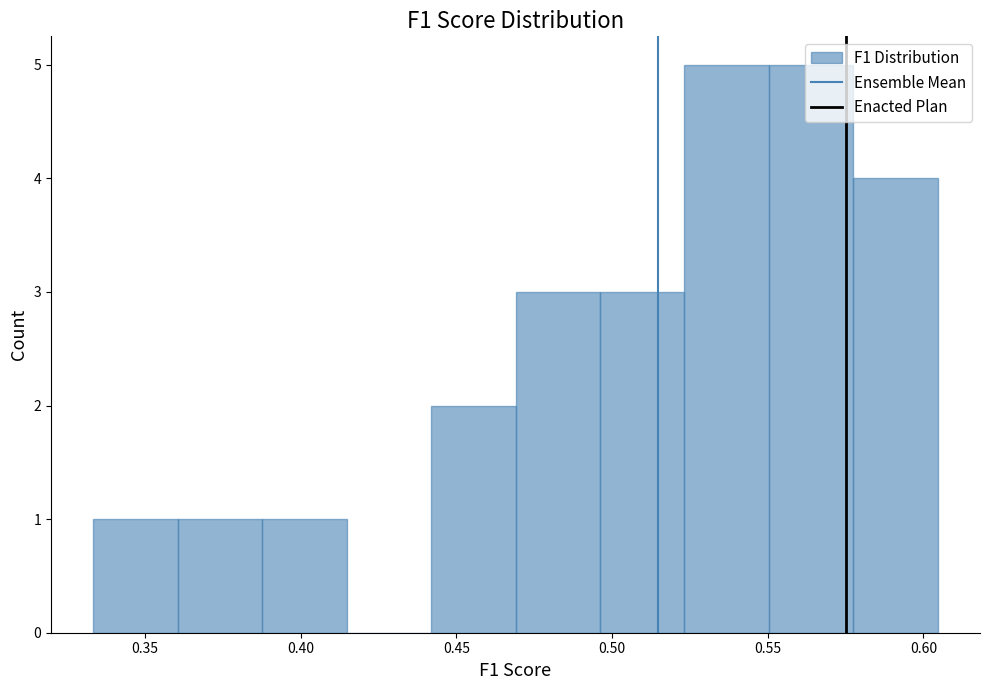

How tall is the bar that spans 0.575 to 0.605 on the x-axis? Neither the bar edges nor the heights are printed on the chart, so give them approximately, as read against the axes.

4